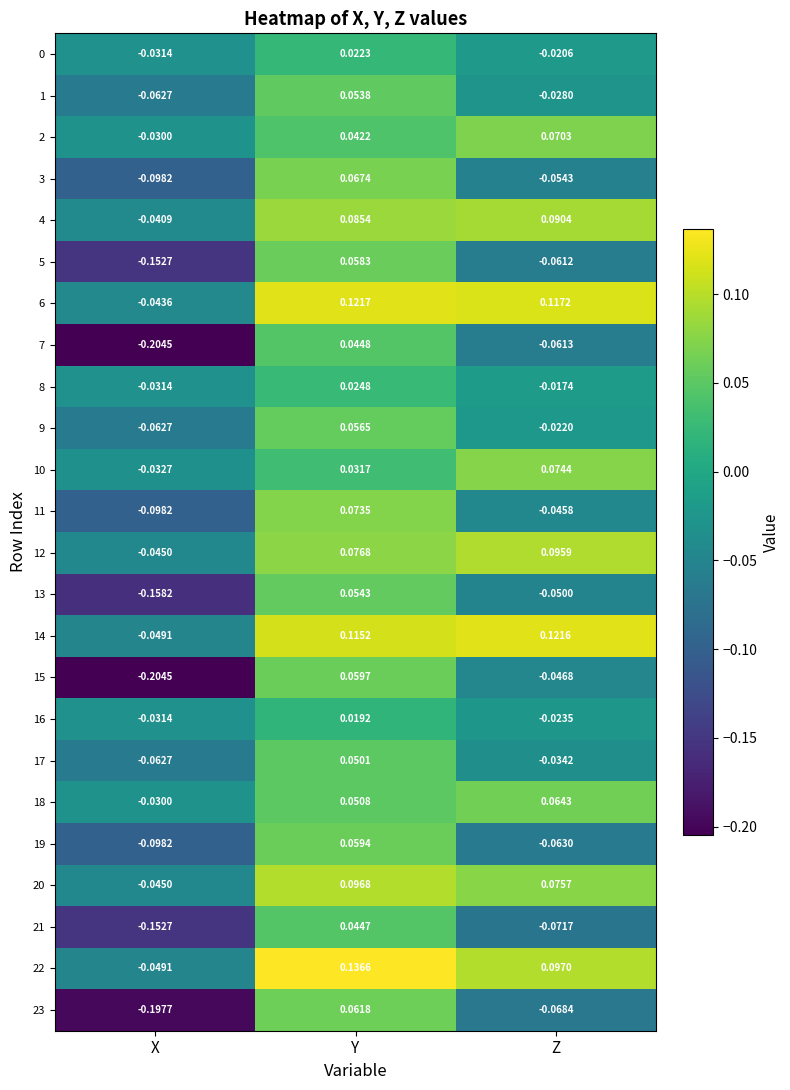

At which label is 8 closest to 0?

Z